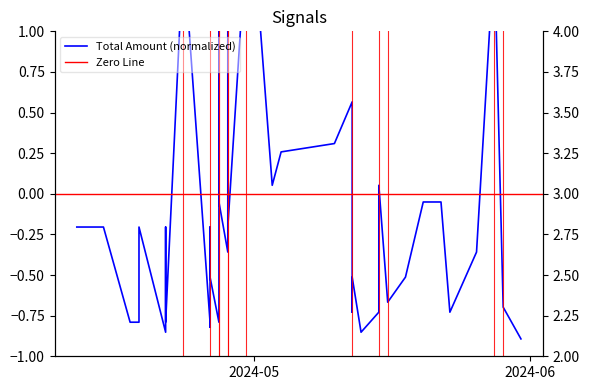

What is the difference between the second highest and minimum values?

1.9